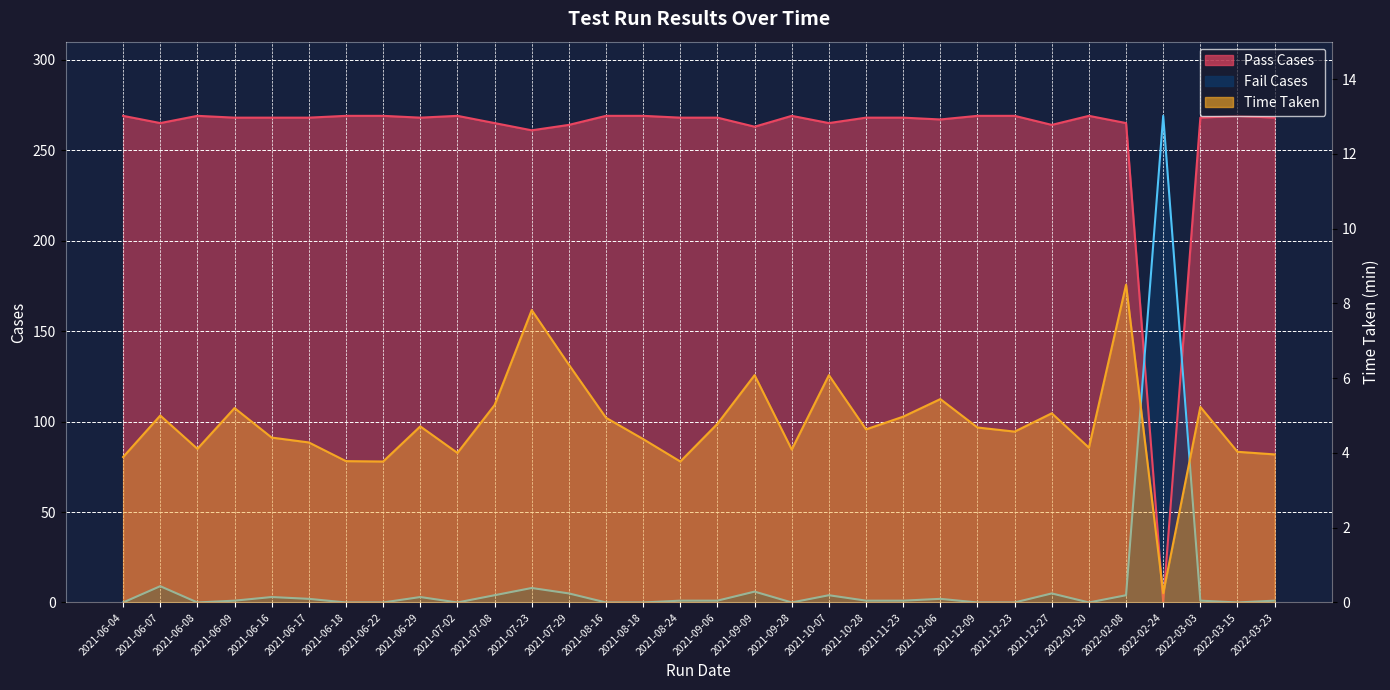

True or false: Fail Cases has a value of 0.6 at 2021-06-09.

False